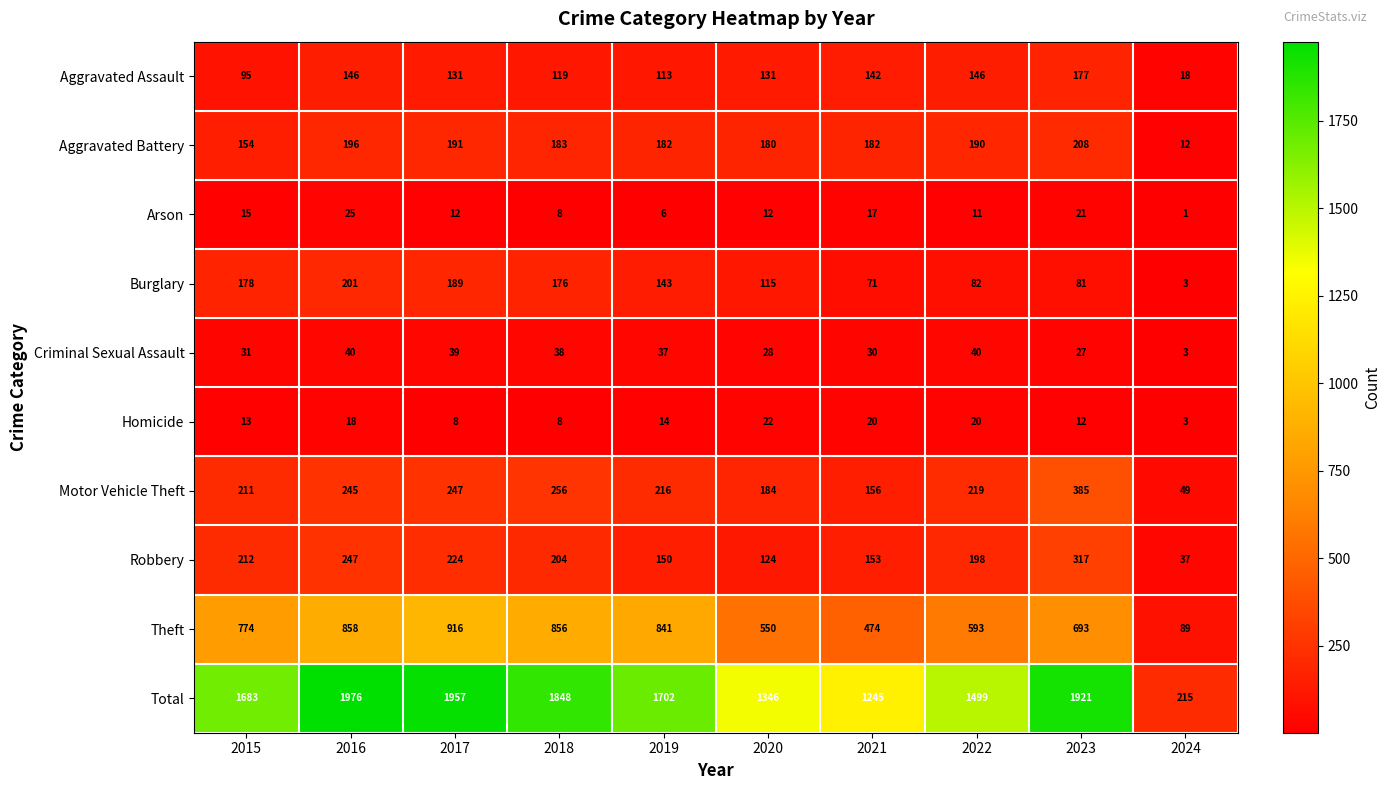

The value of Motor Vehicle Theft at 2021 is 275. True or false?

False